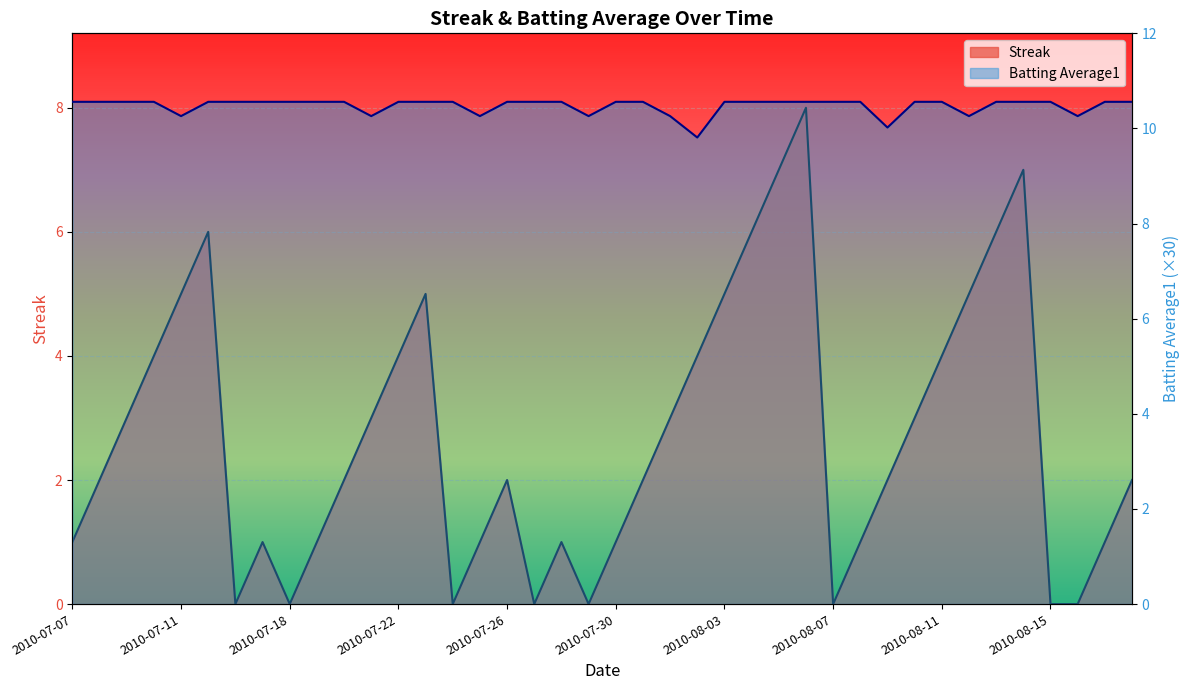

The value of Batting Average1 at 2010-07-07 is 10.6. True or false?

True